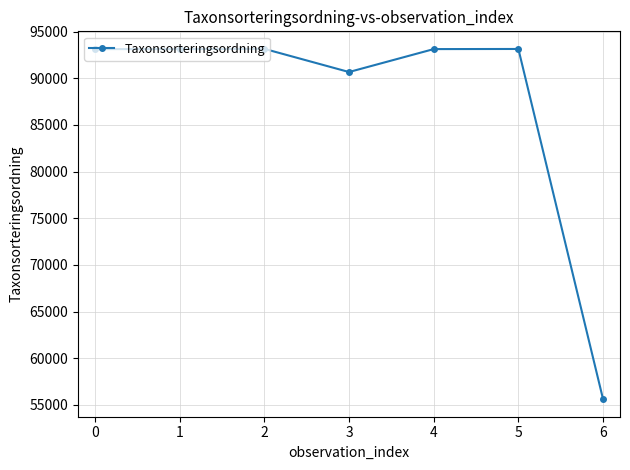

How many series are shown in this chart?

1